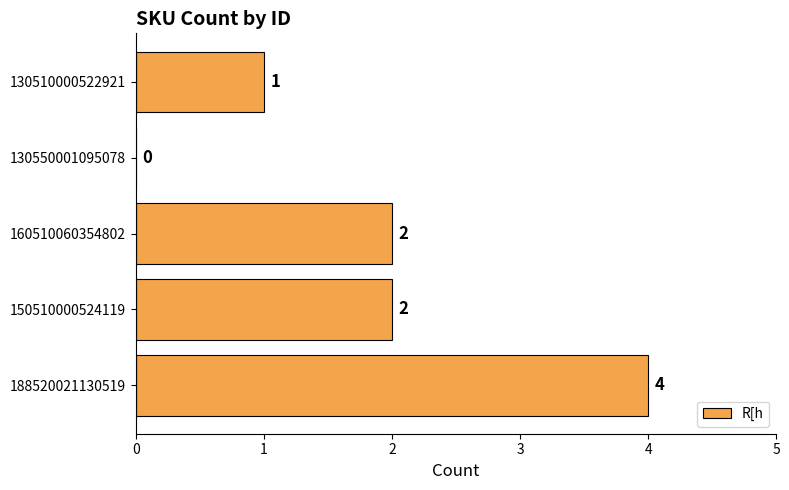

Is it true that the value at 188520021130519 is 6?

False